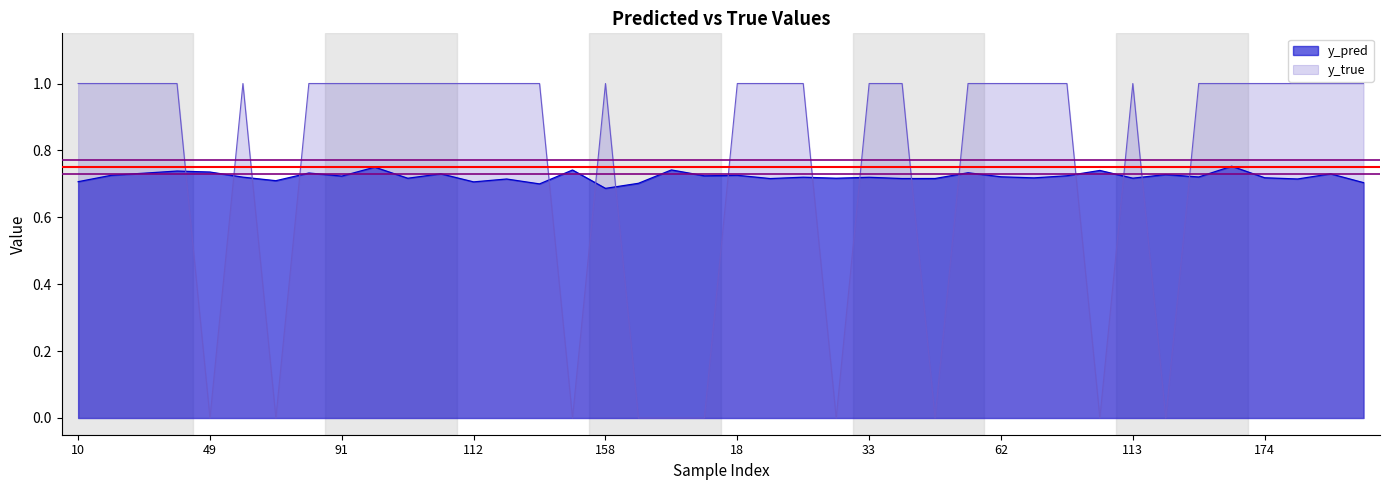

At which label is y_true closest to 0?

49